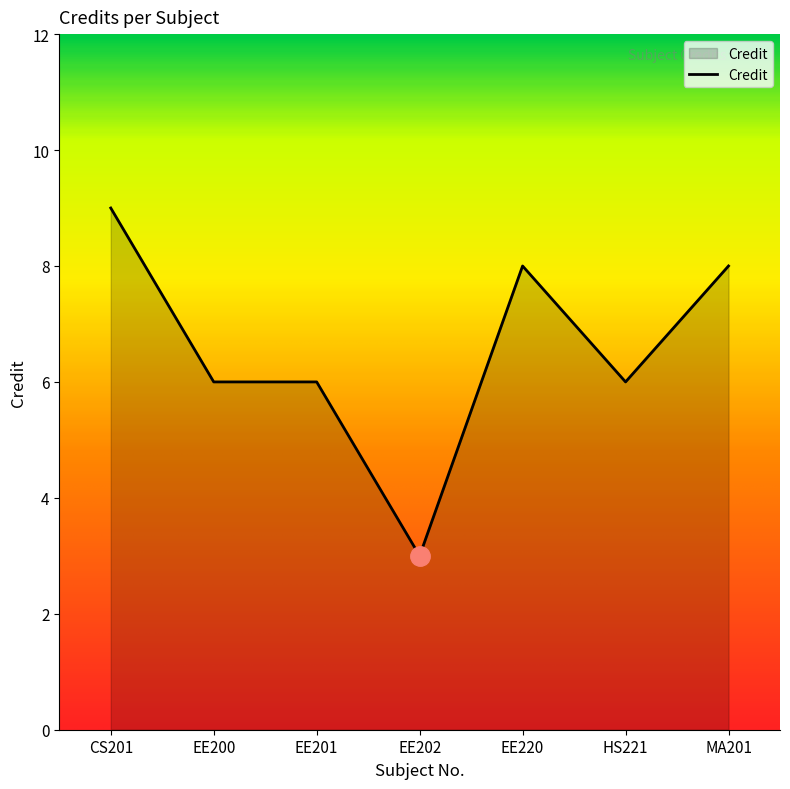

Read the value at MA201.

8